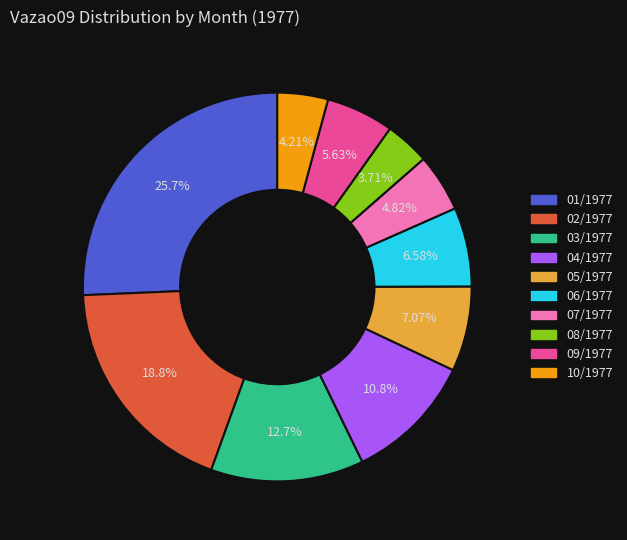

Does 04/1977 account for over 50% of the chart?

No